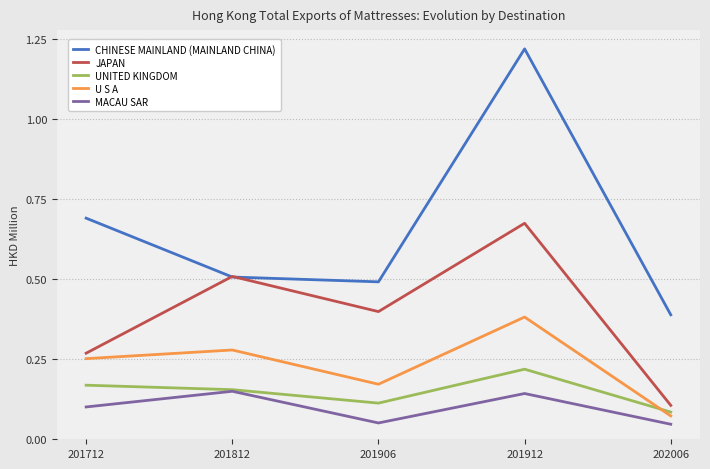

At which label does U S A reach its peak?

201912